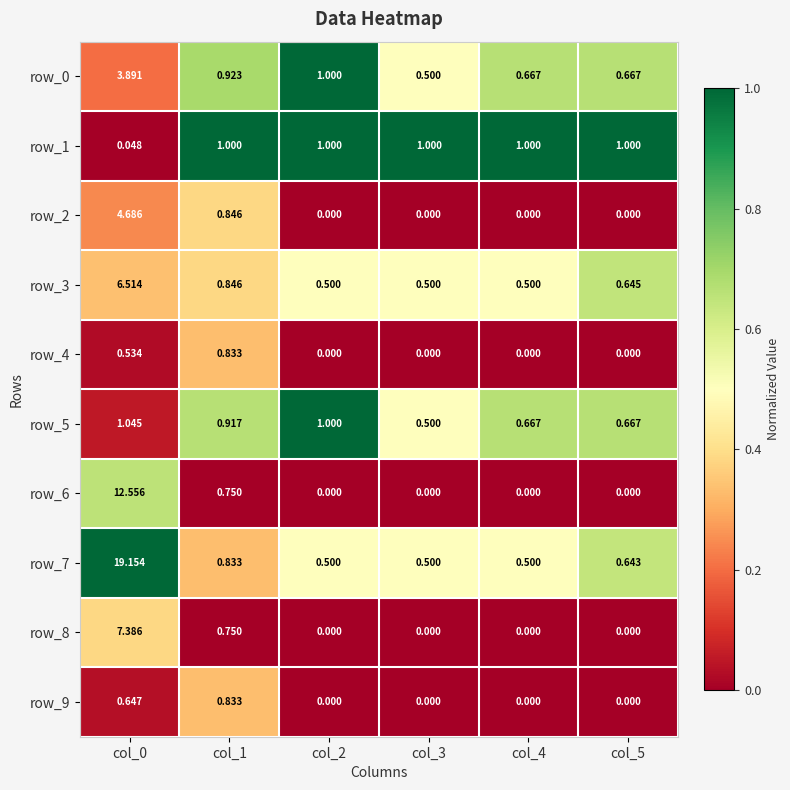

Is the value of row_6 at col_3 greater than the value of row_7 at col_0?

No